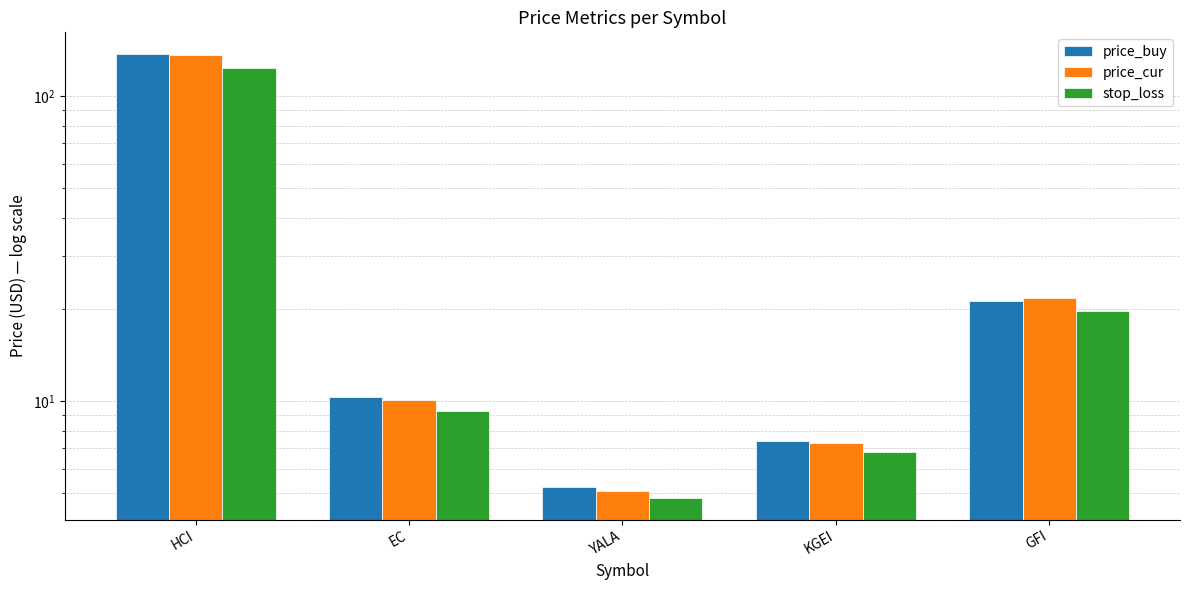

True or false: price_cur has a value of 7.3 at KGEI.

True